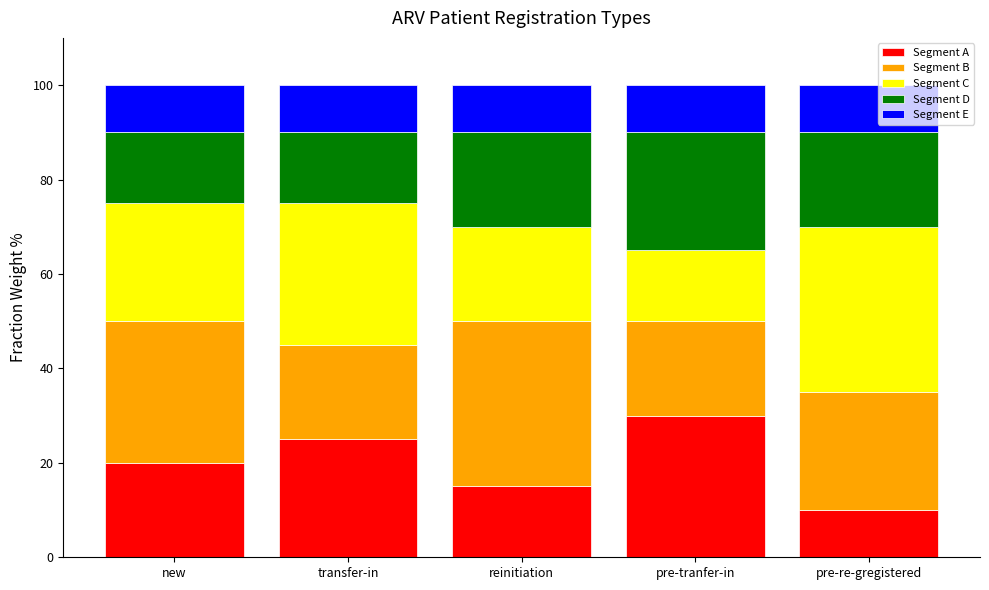

How many data points in Segment A are less than 20?

2